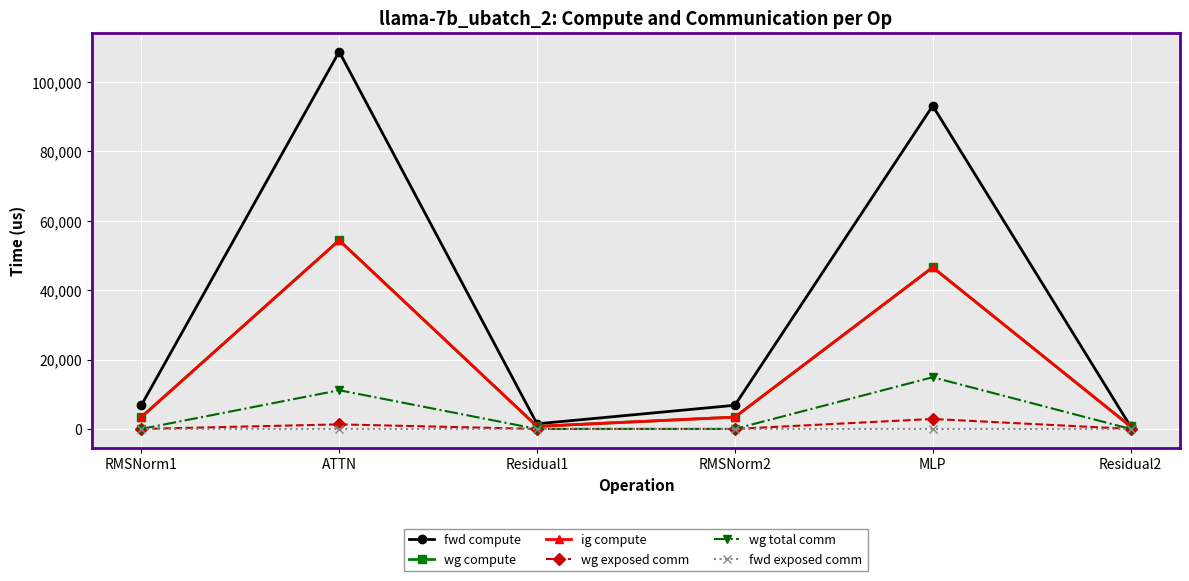

Does the chart have visible grid lines?

Yes